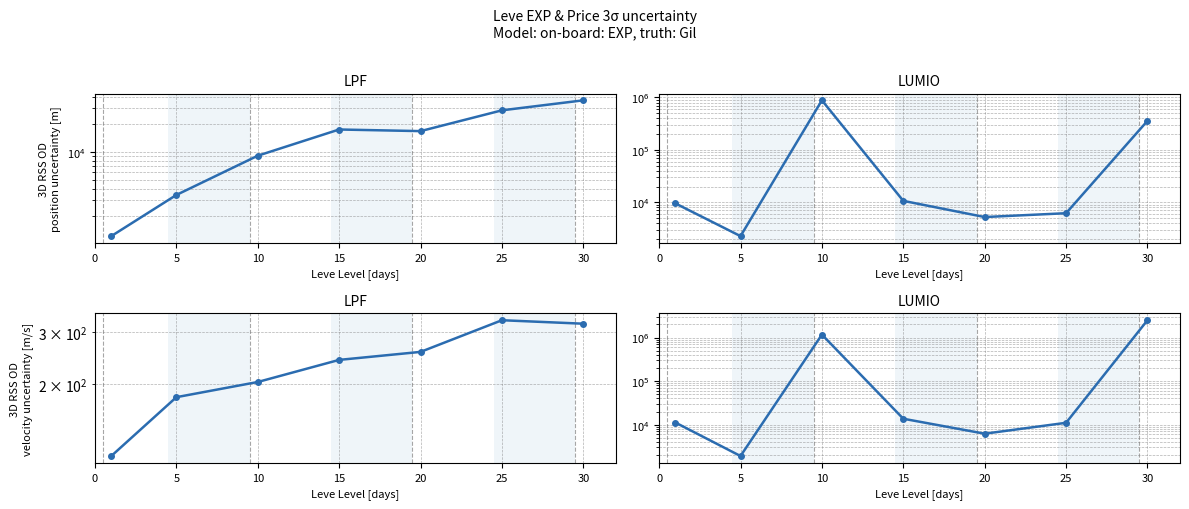

In Leve Gil, how many points are higher than both neighbors (excluding endpoints)?

1